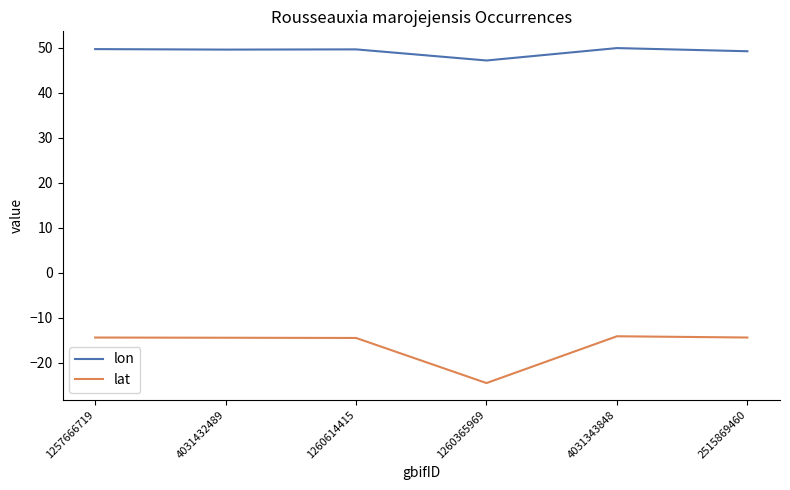

In lon, how many points are higher than both neighbors (excluding endpoints)?

2